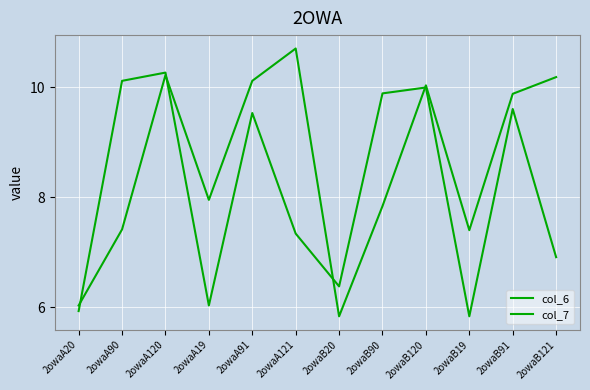

How many lines are shown in the chart?

2